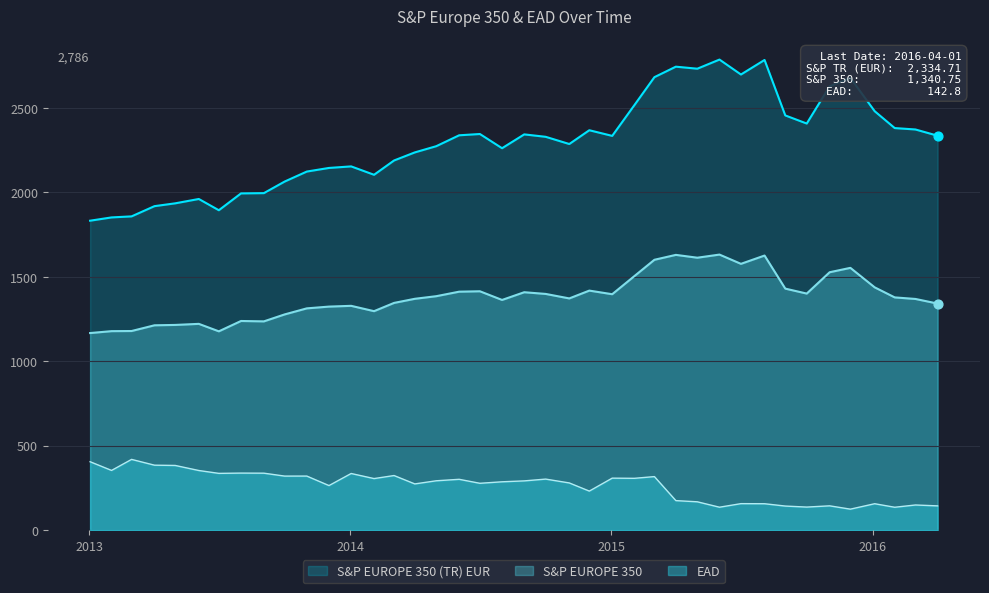

At how many categories does at least one series exceed 2495?

9